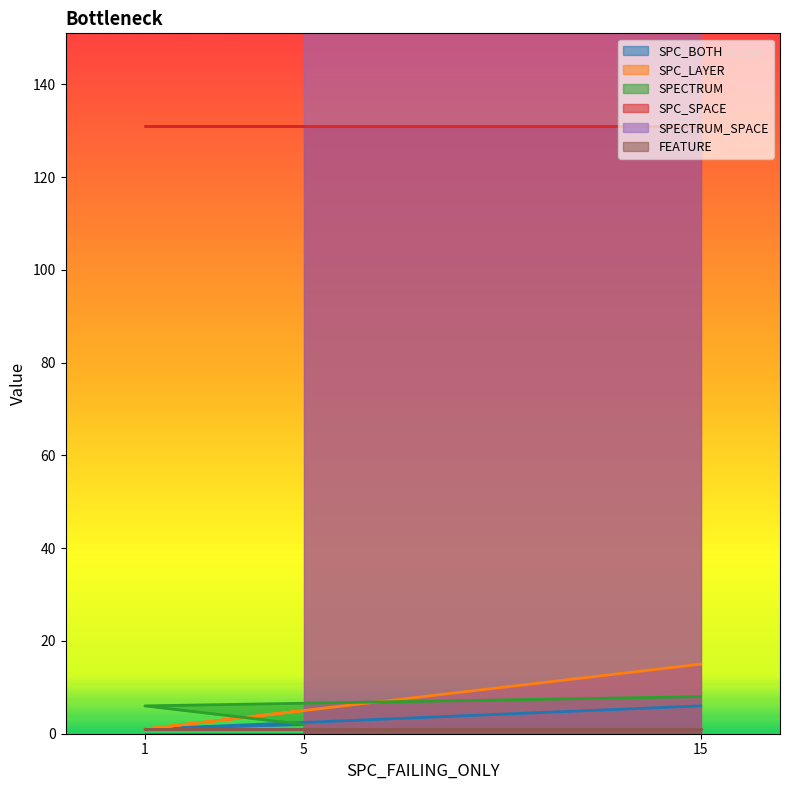

At which label does SPC_LAYER first exceed 5?

15